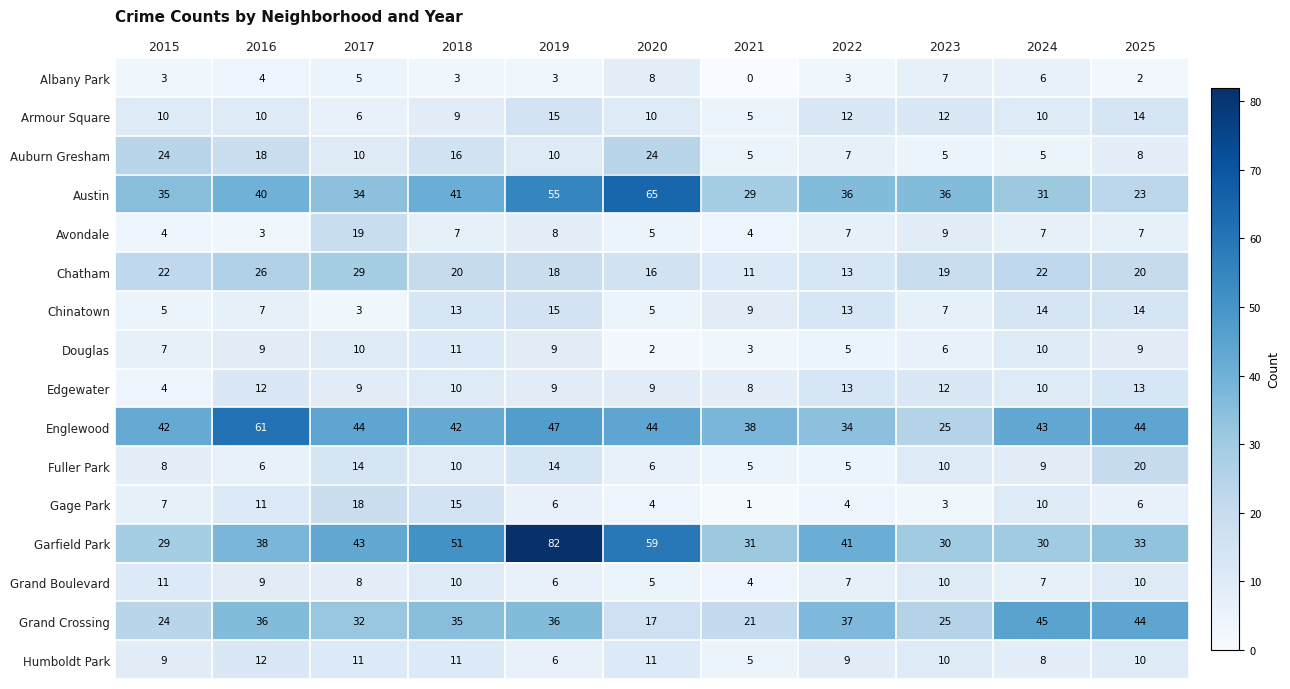

The value of Edgewater at 2021 is 13. True or false?

False